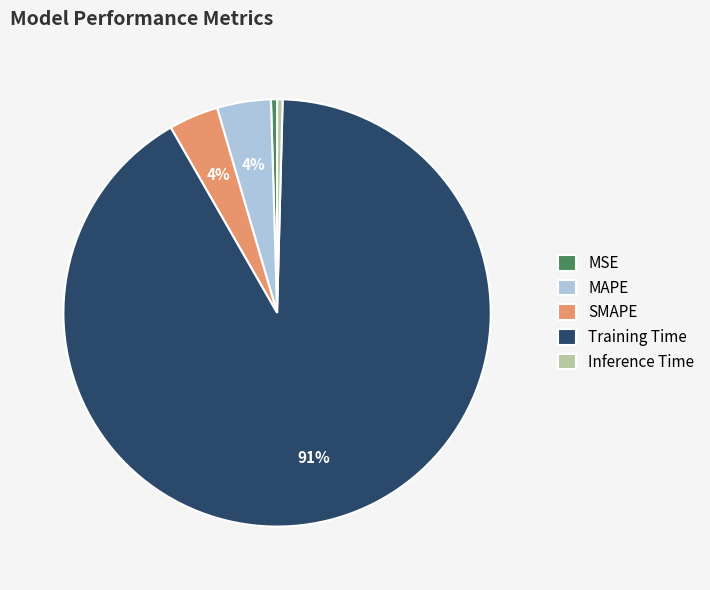

Is the sum of MSE and Inference Time greater than half?

No